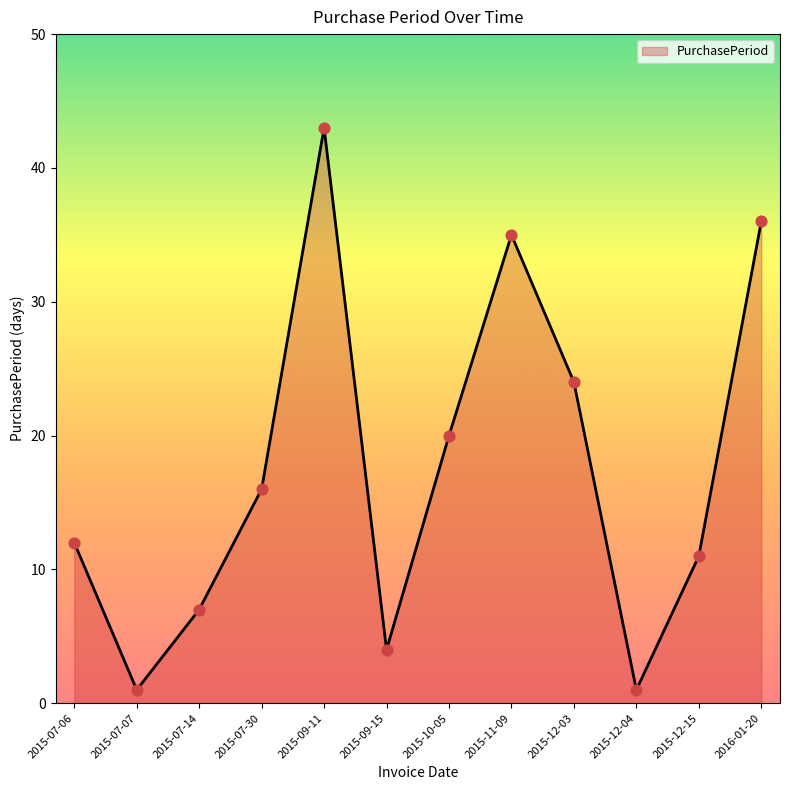

What is the change in value from 2015-09-11 to 2015-12-03?

-19